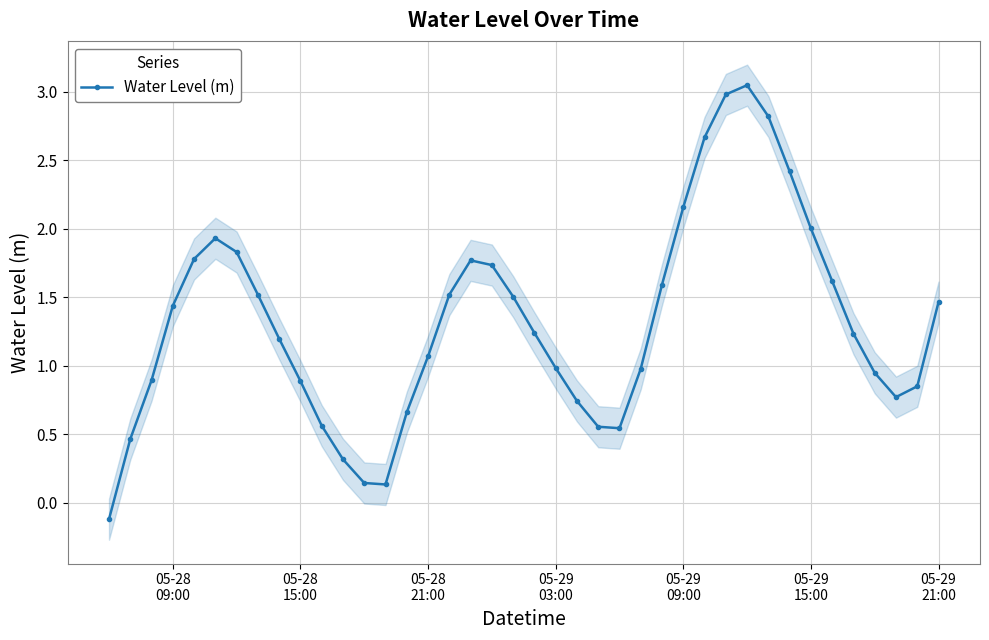

How many points are lower than both their immediate neighbors (excluding endpoints)?

3